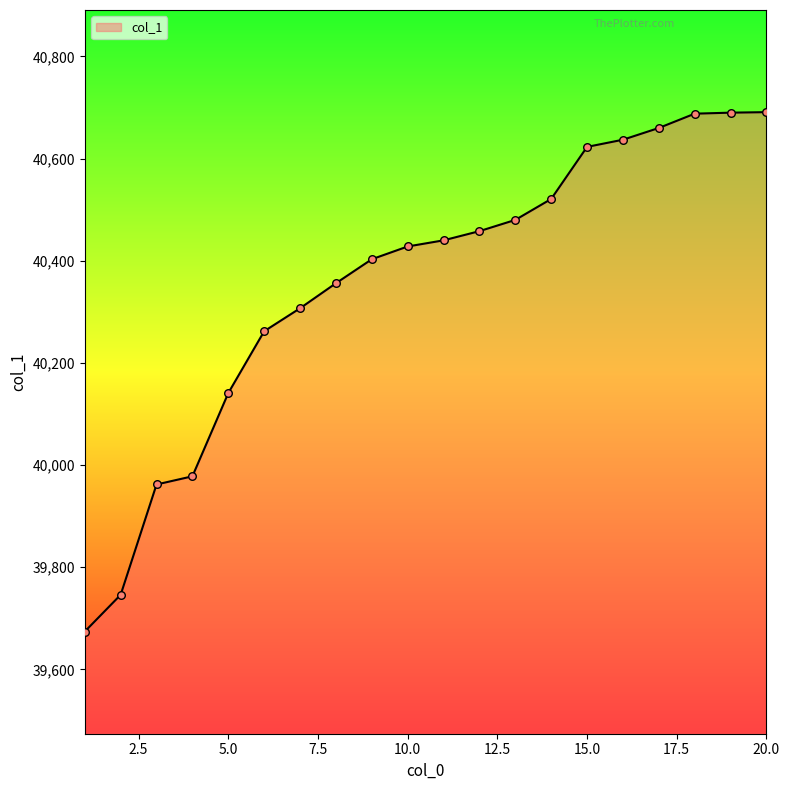

What is the smallest value displayed?

39674